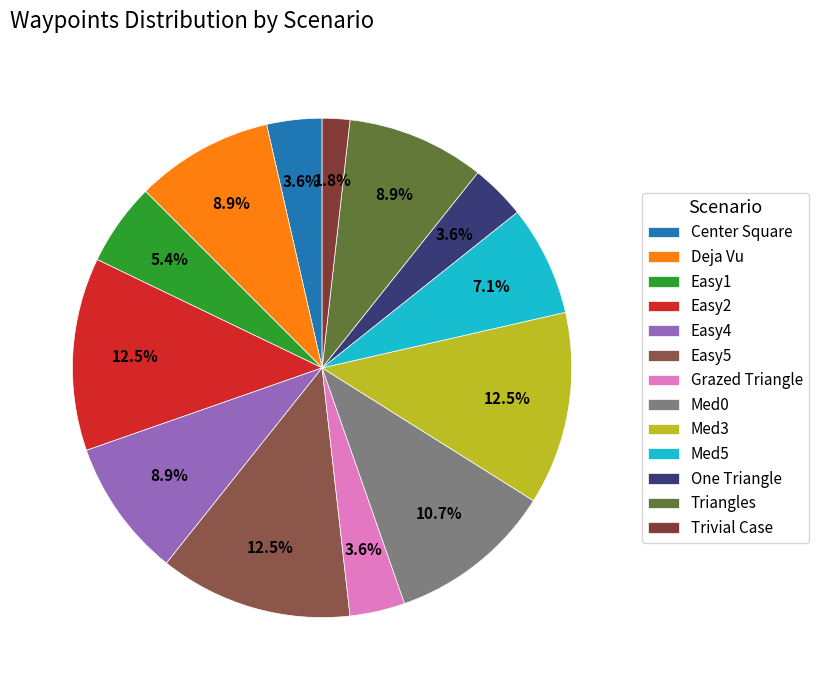

Count the number of slices in the pie.

13